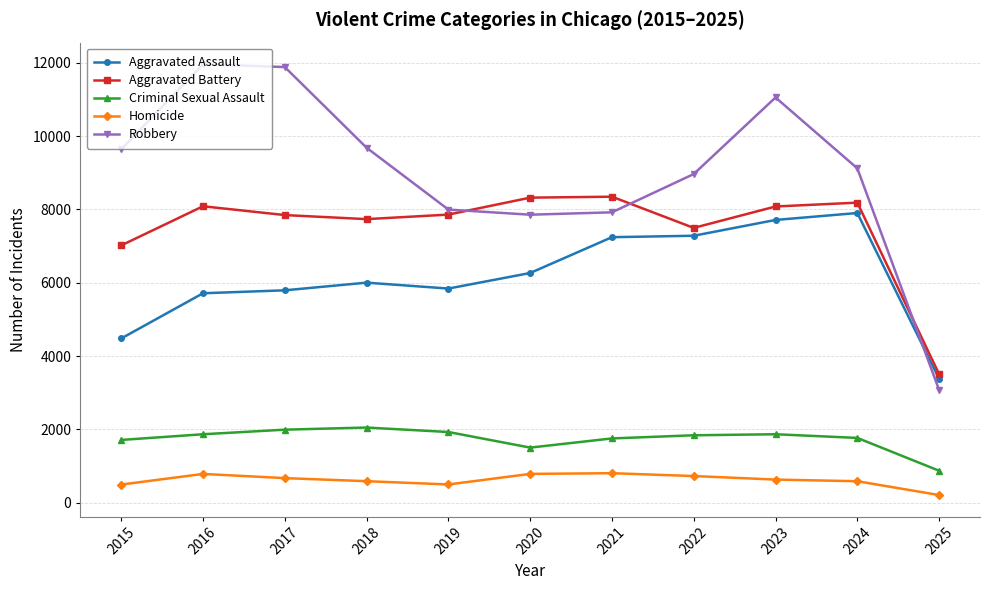

How many distinct data groups are displayed?

5